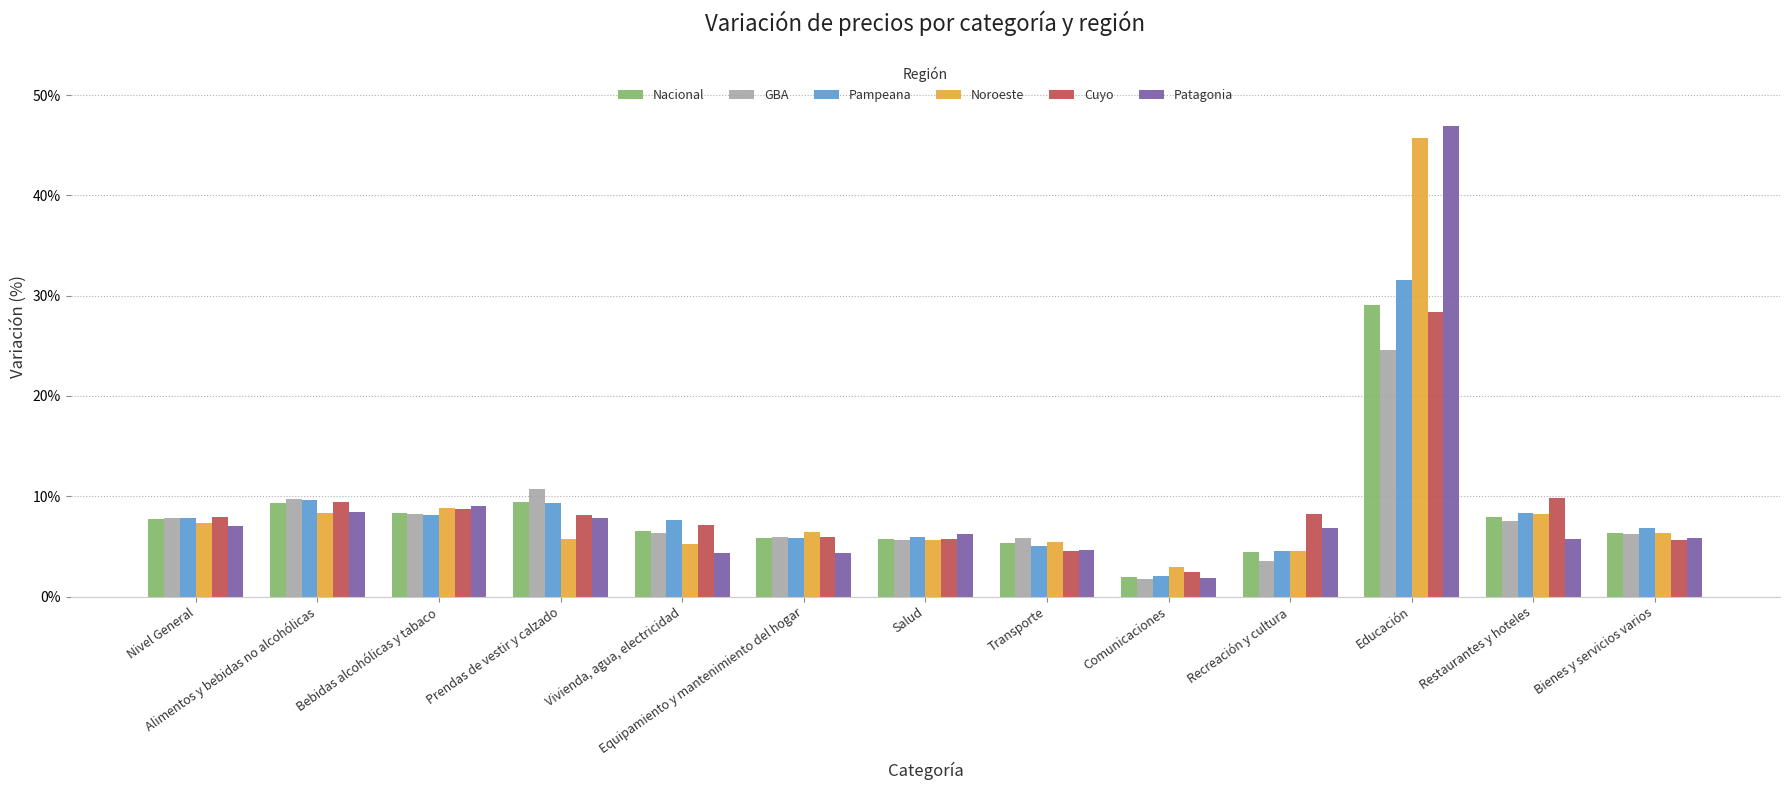

What is the sum of the GBA values at Comunicaciones and Salud?

7.3